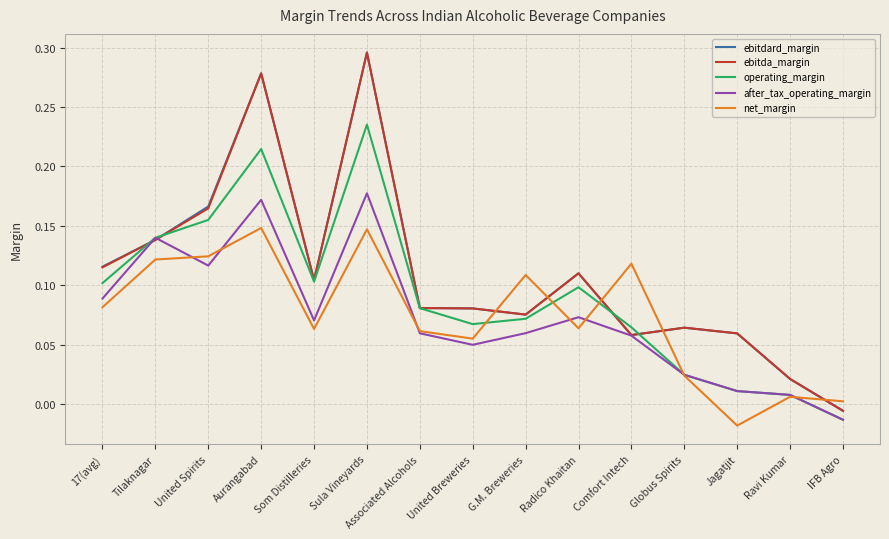

What is the total value across all series at Radico Khaitan?

0.5